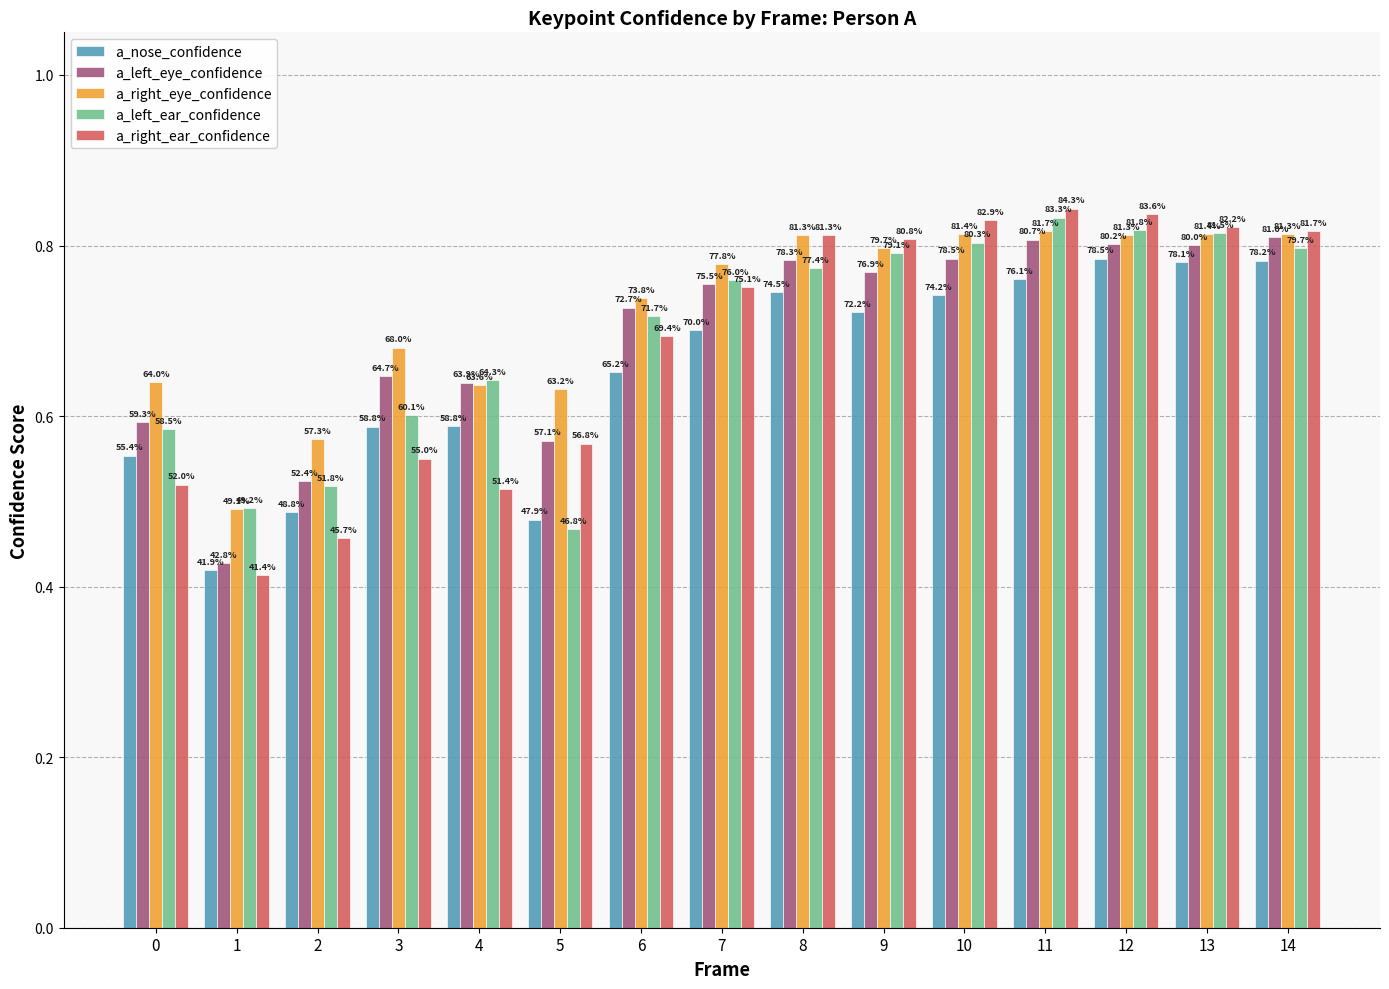

Does the chart contain any negative values?

No